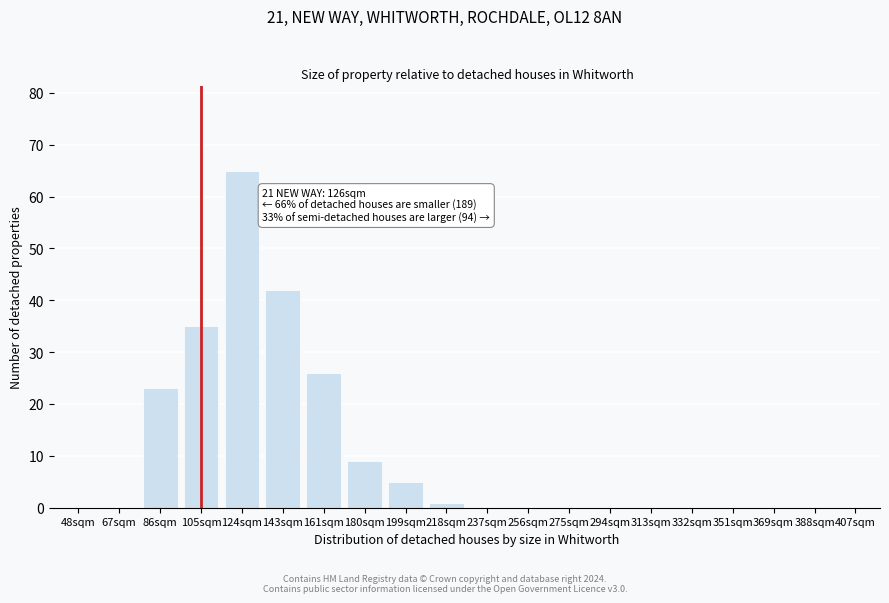

Reading left to right, list all the values displayed in this chart.

48sqm=0	67sqm=0	86sqm=23	105sqm=35	124sqm=65	143sqm=42	161sqm=26	180sqm=9	199sqm=5	218sqm=1	237sqm=0	256sqm=0	275sqm=0	294sqm=0	313sqm=0	332sqm=0	351sqm=0	369sqm=0	388sqm=0	407sqm=0